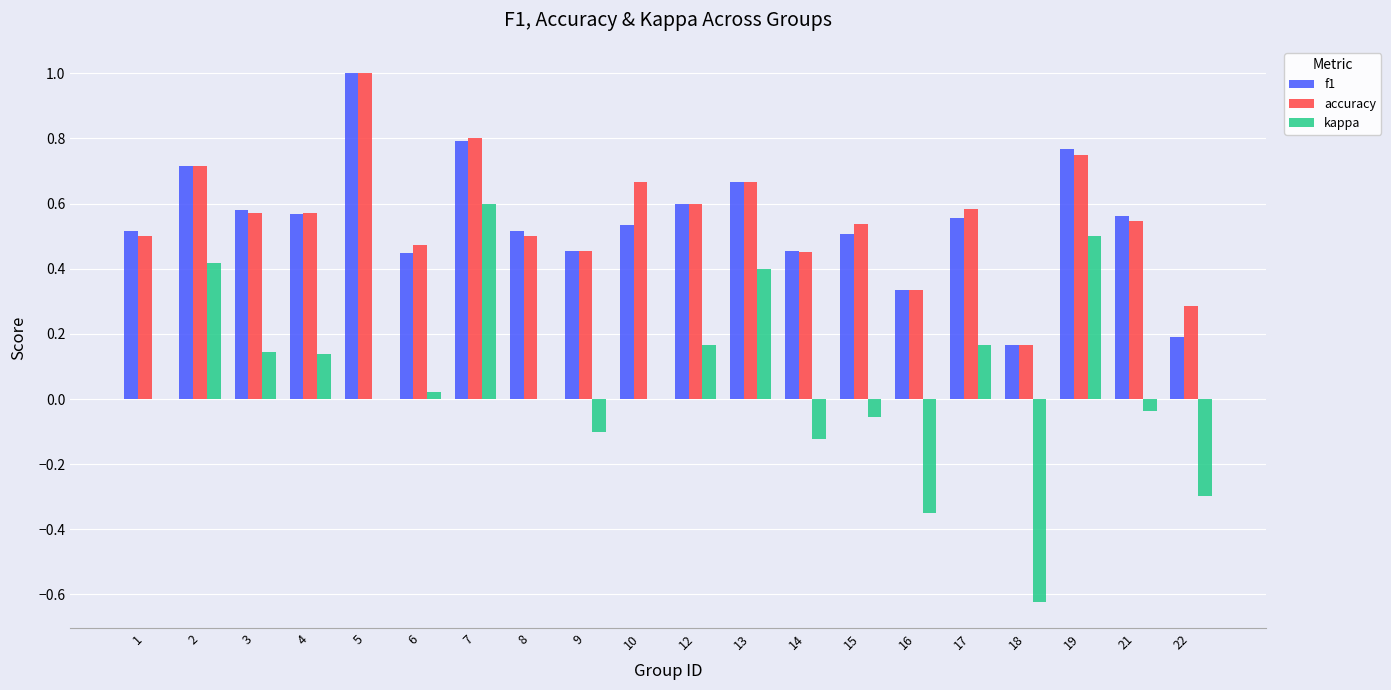

How many groups of bars are there?

20